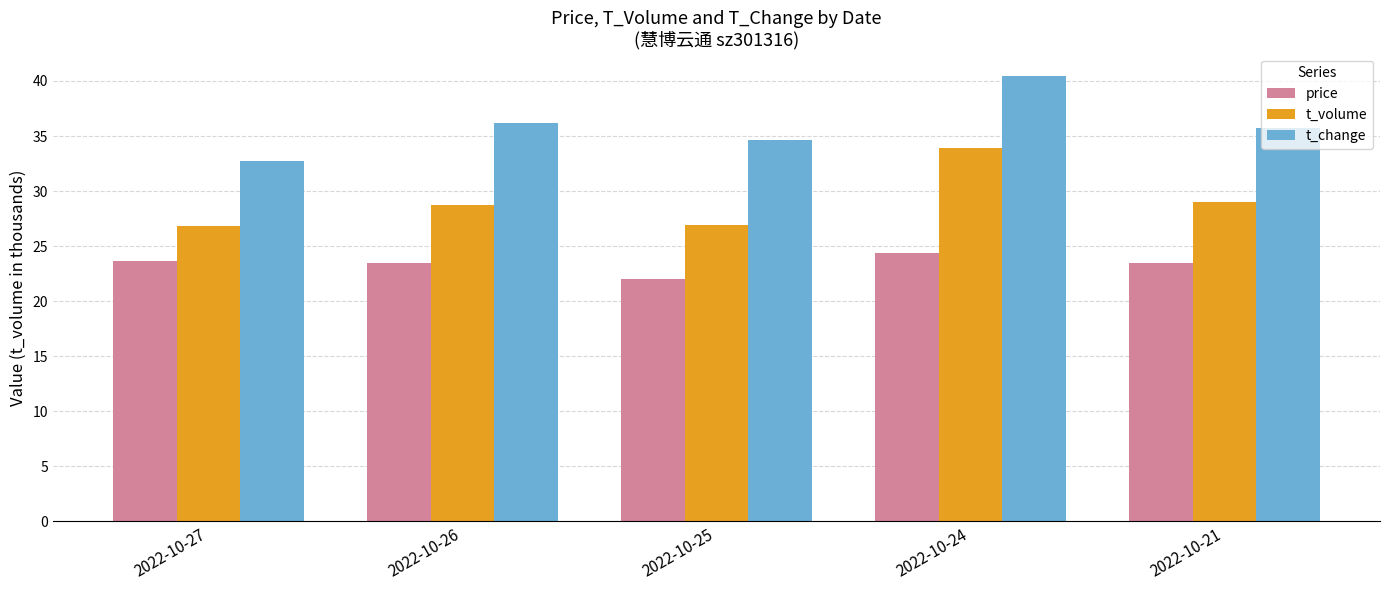

Rank the series by their maximum value, from highest to lowest.

t_change, t_volume, price